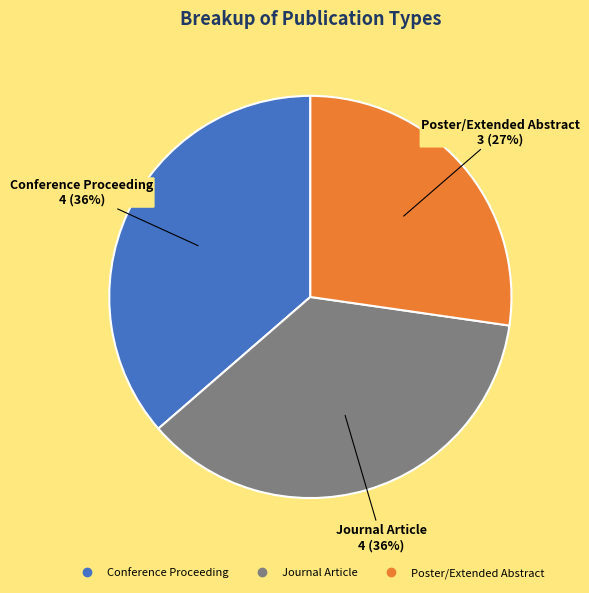

Count the number of slices in the pie.

3